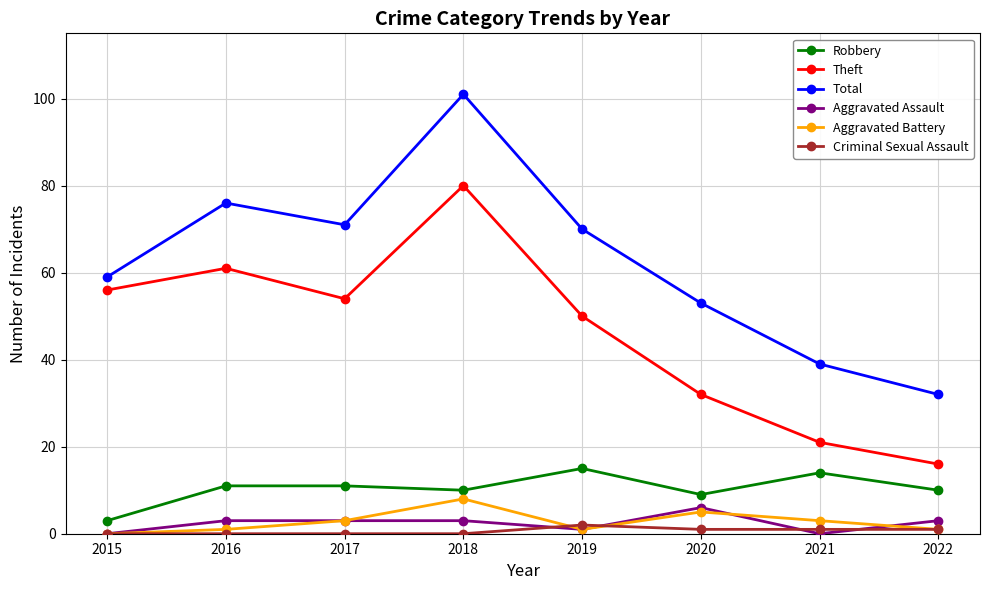

Does the chart display data point markers on the line(s)?

Yes